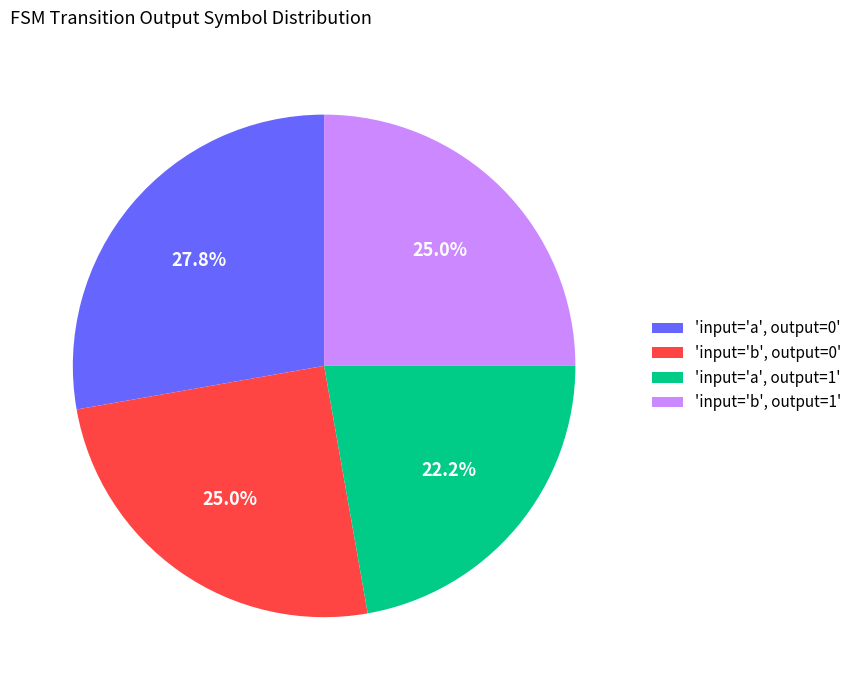

What percentage is NOT represented by 'input='b', output=0'?

75.0%